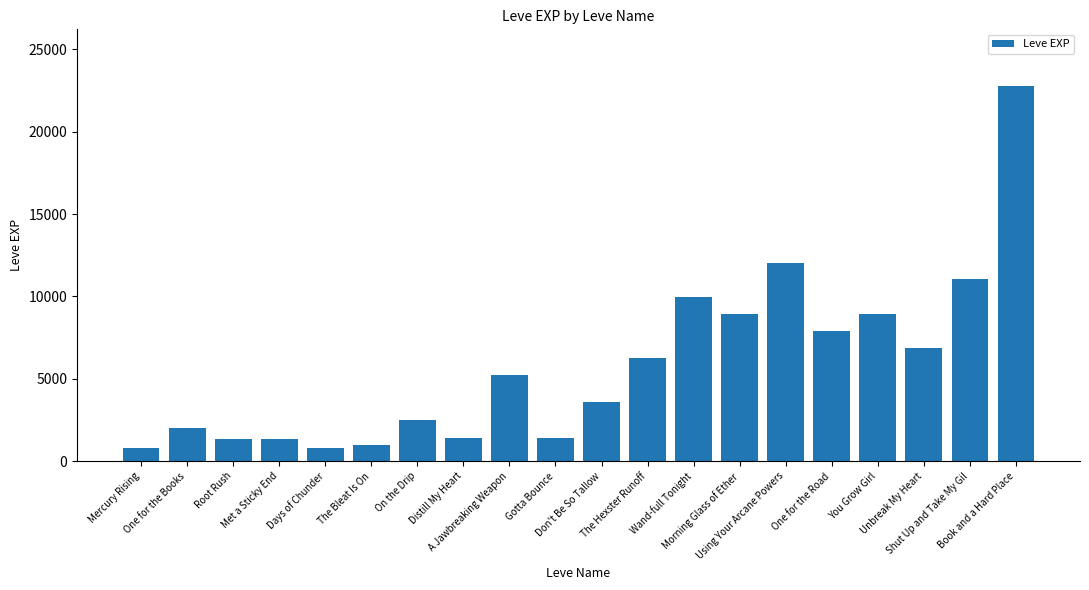

What position from the left is Mercury Rising?

1